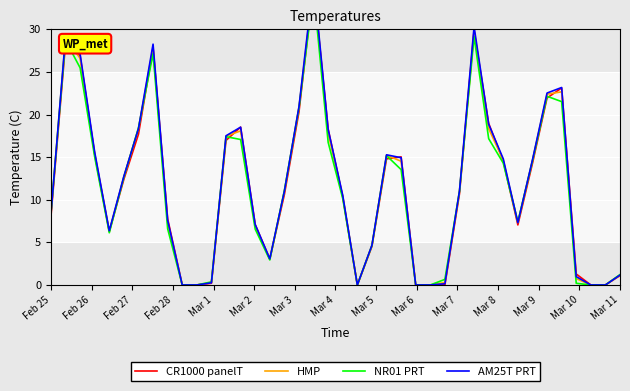

List the series in order of their peak value, lowest first.

NR01 PRT, CR1000 panelT, HMP, AM25T PRT